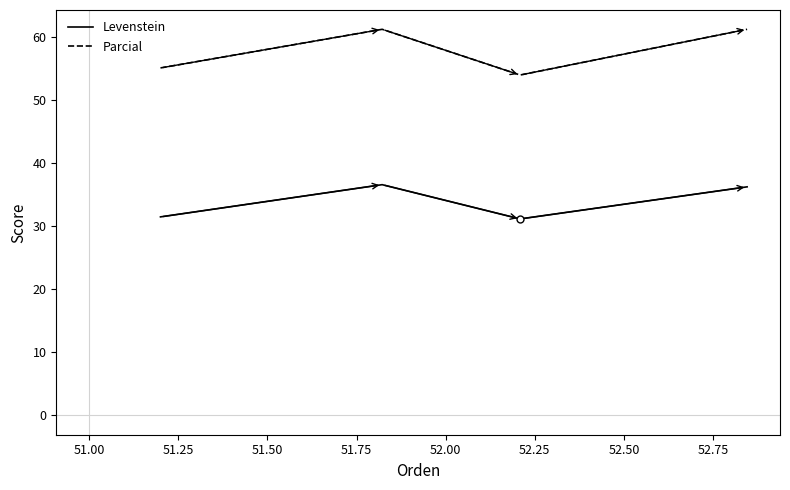

What is the greatest value displayed?

61.2